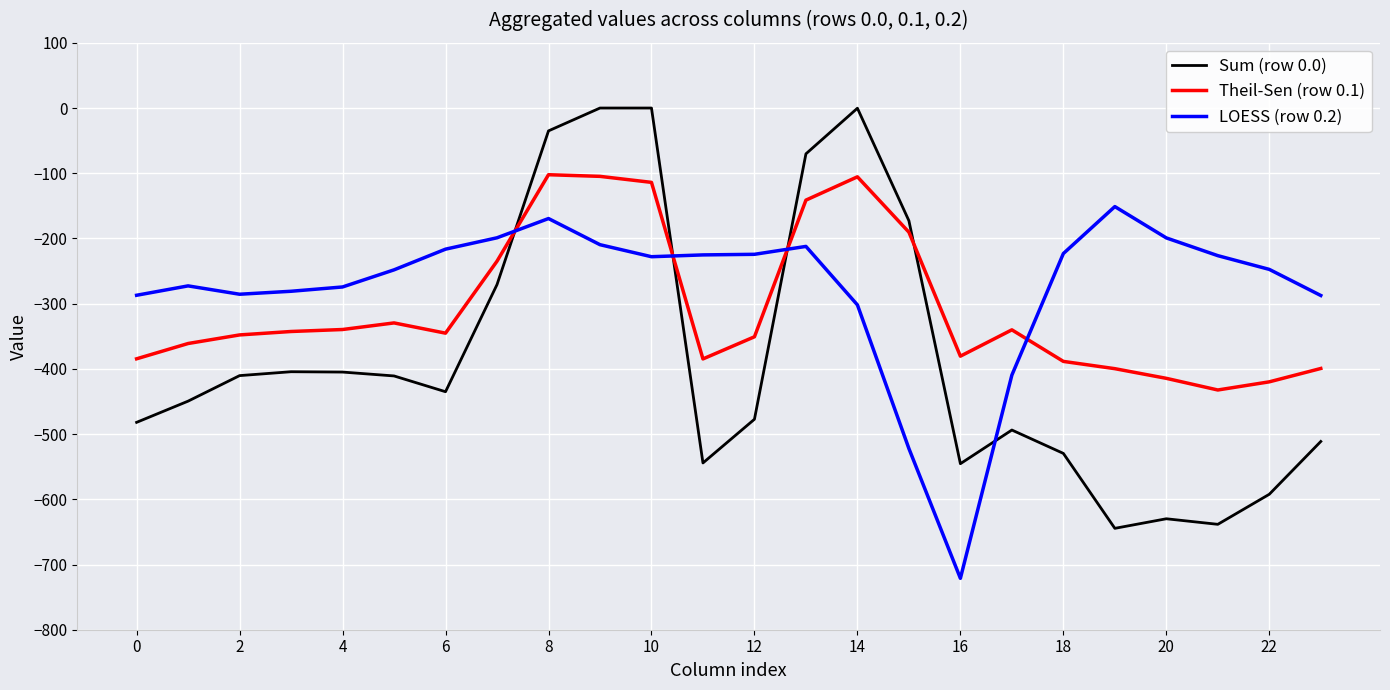

List the series in order of their peak value, highest first.

Sum (row 0.0), Theil-Sen (row 0.1), LOESS (row 0.2)